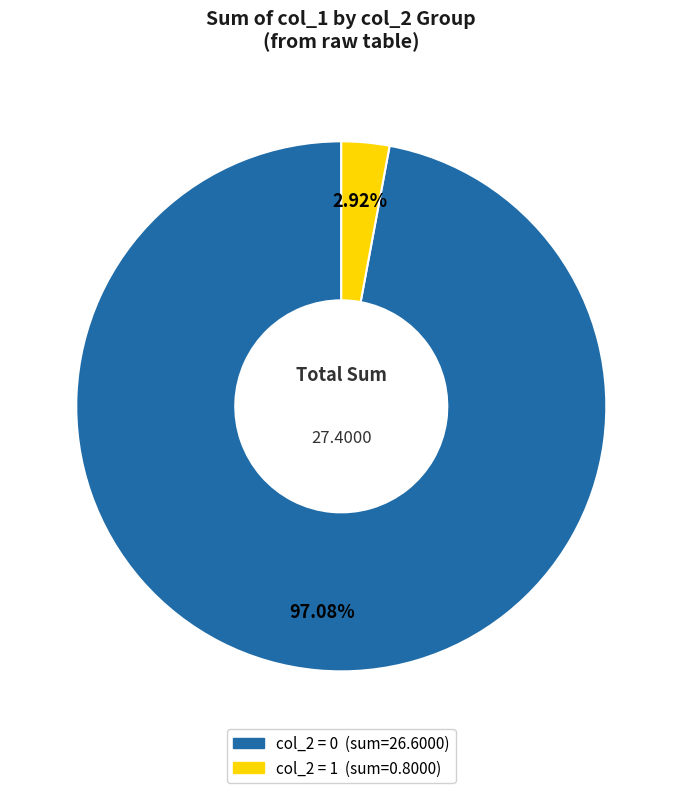

Does any single category account for the majority?

Yes